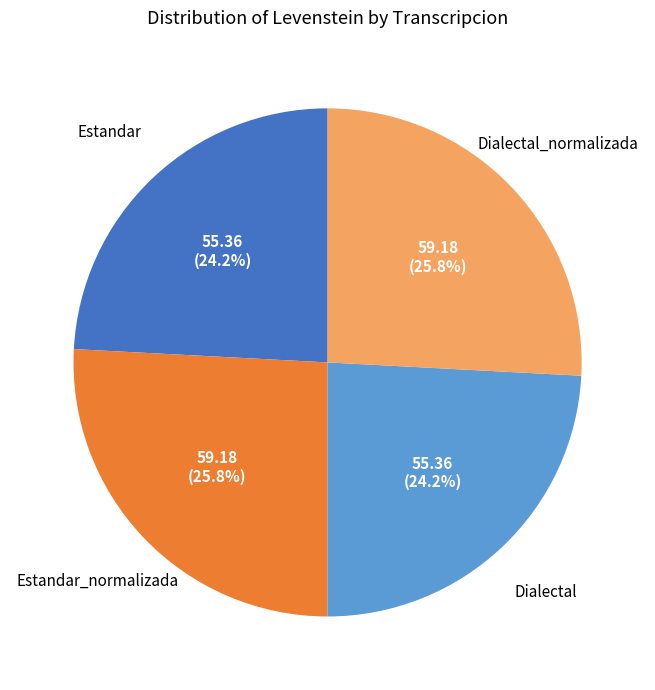

Does any single category account for the majority?

No